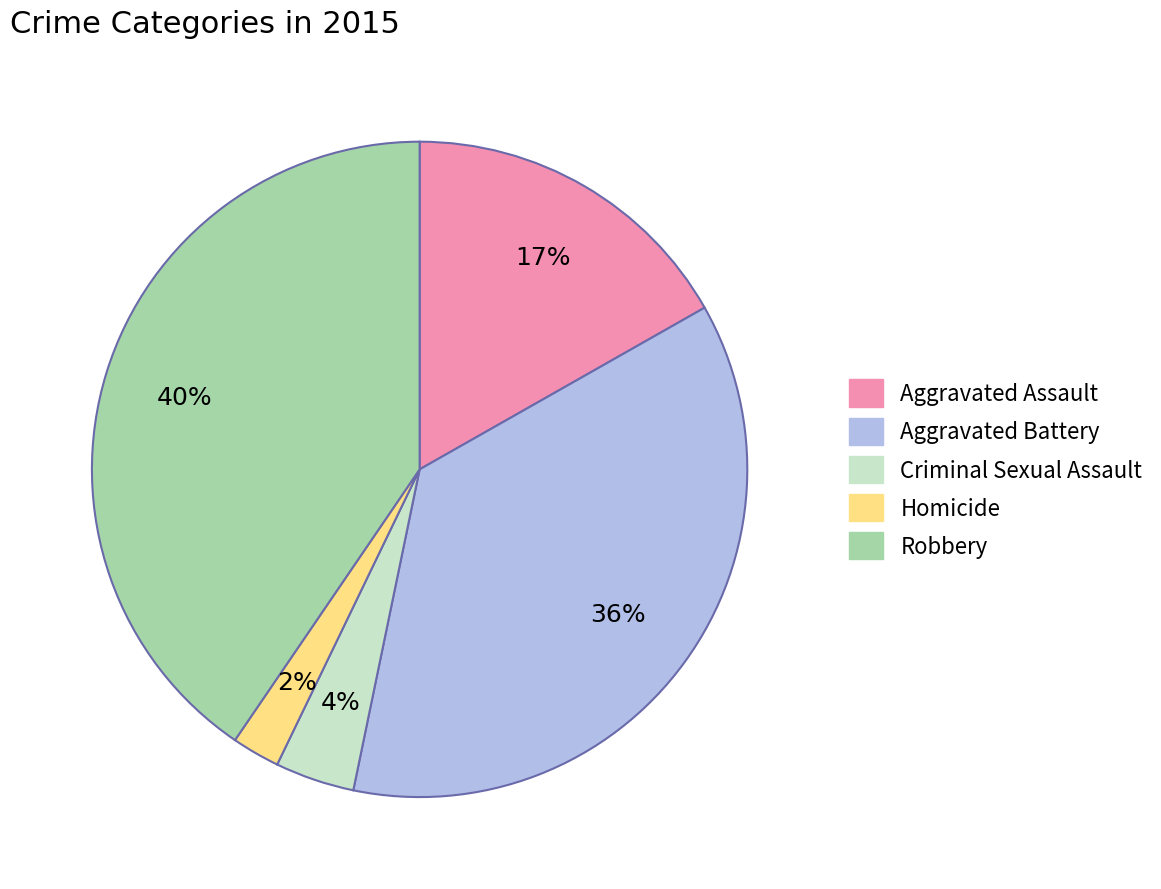

Does any single category account for the majority?

No